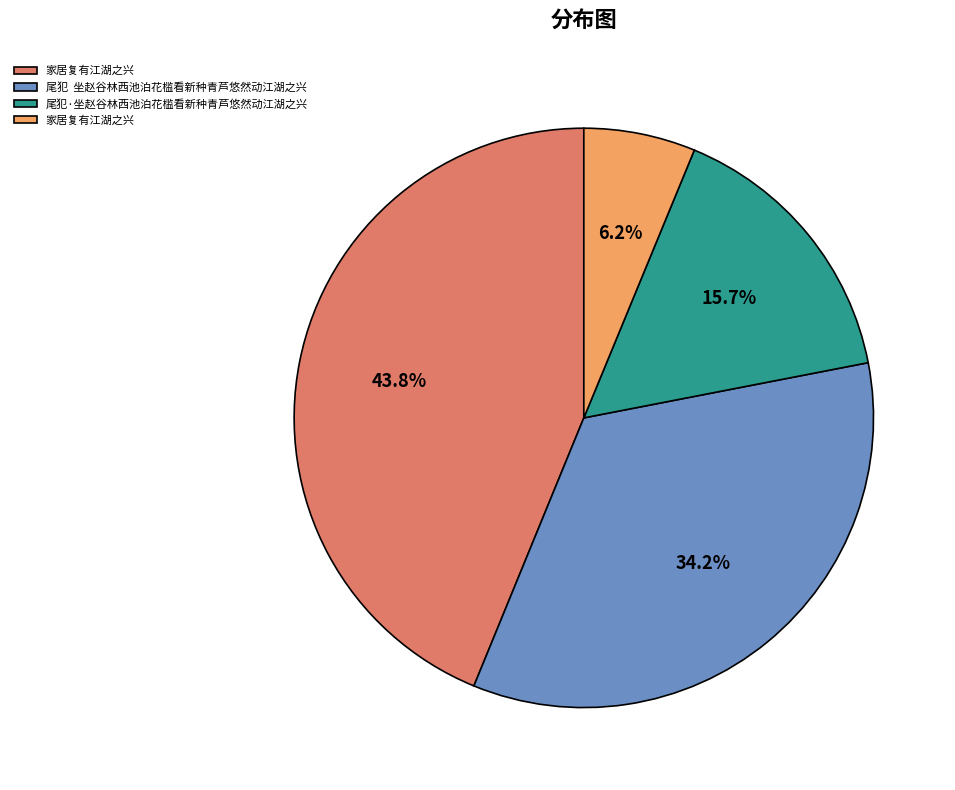

Is there a majority slice in this chart?

No